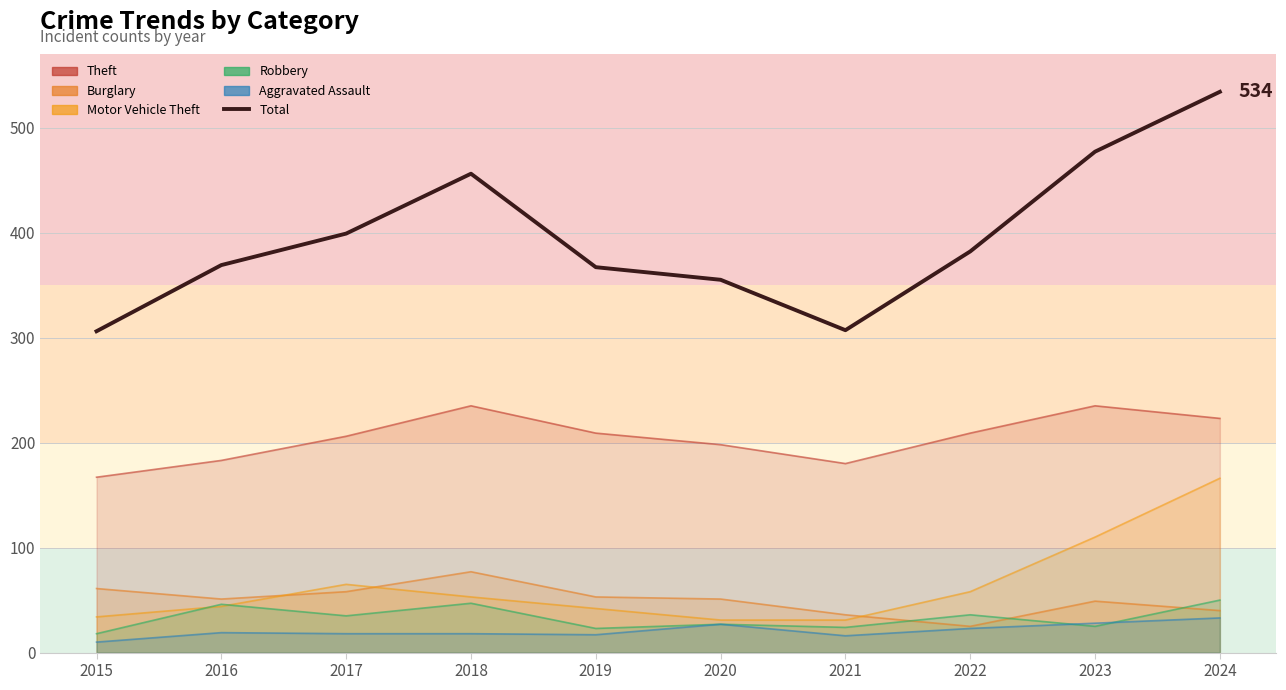

What is the minimum value shown in the chart?

306